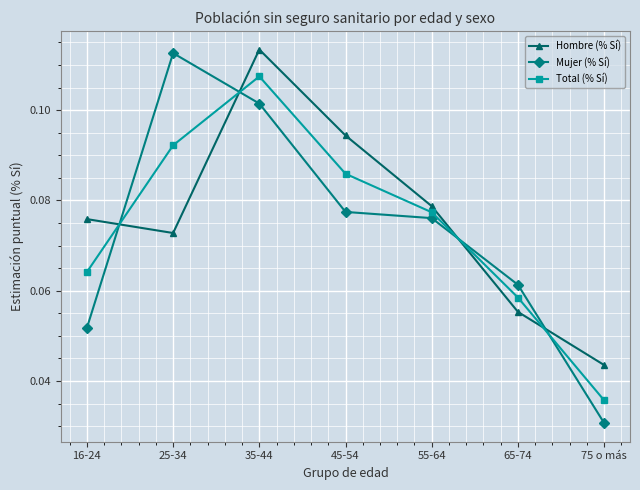

Which category has the lowest value in the Total (% Sí) series?

75 o más